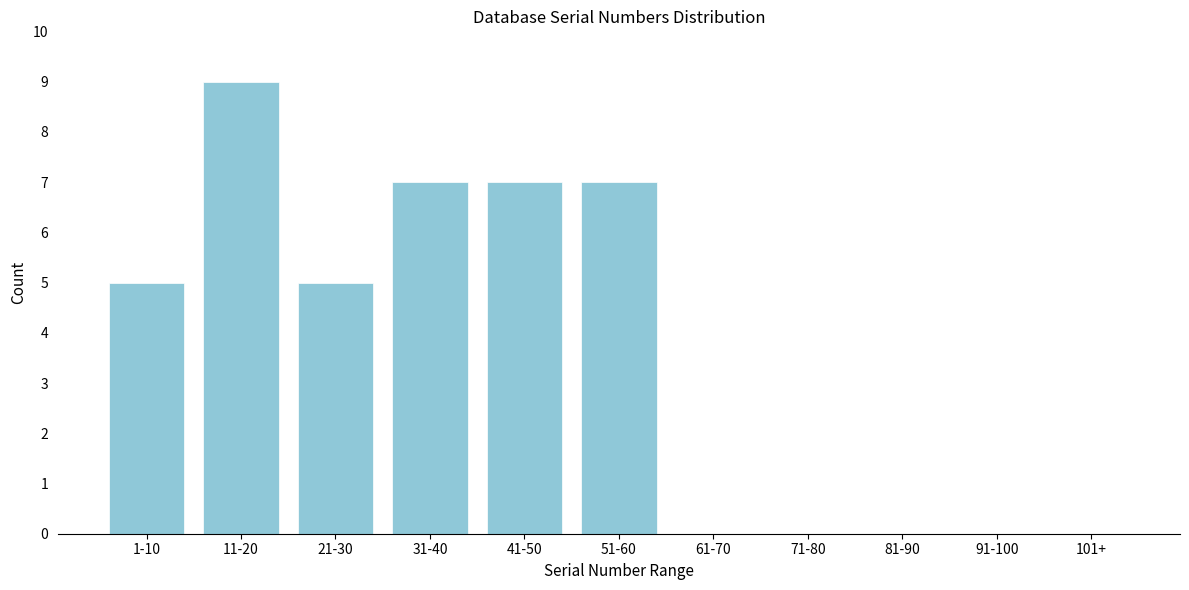

Reading left to right, transcribe all the data shown in this chart.

1-10=5	11-20=9	21-30=5	31-40=7	41-50=7	51-60=7	61-70=0	71-80=0	81-90=0	91-100=0	101+=0